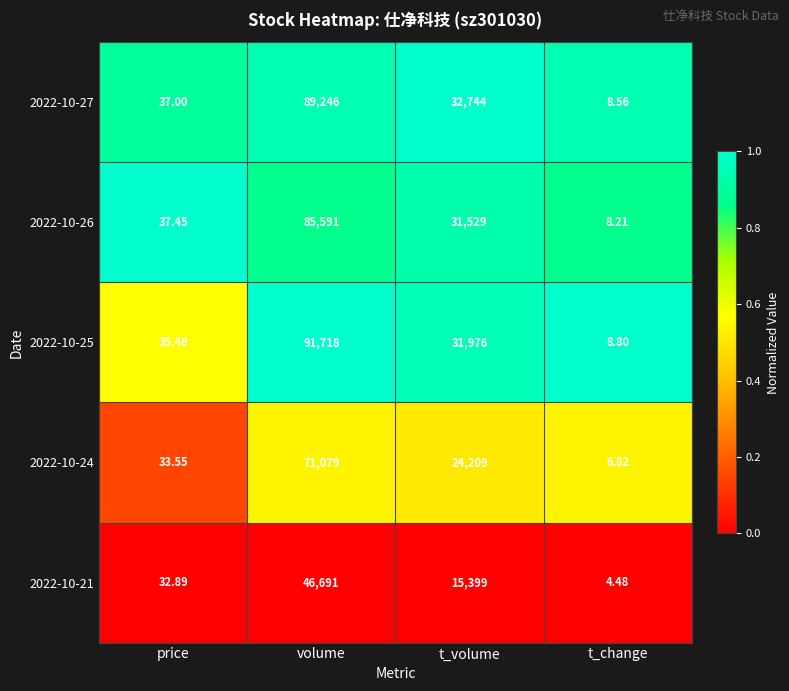

At which category does the chart reach its minimum across all series?

t_change